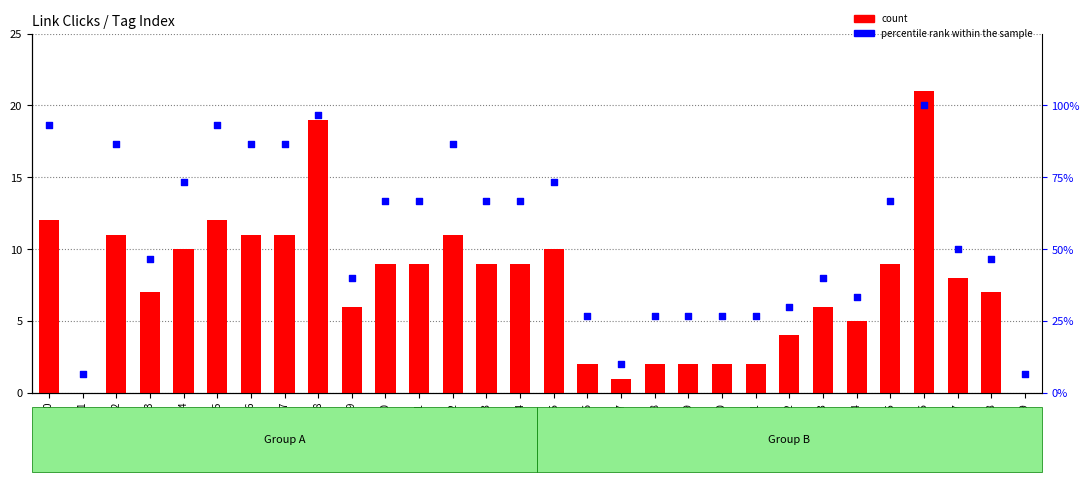

Which series reaches the maximum Y coordinate?

percentile rank within the sample